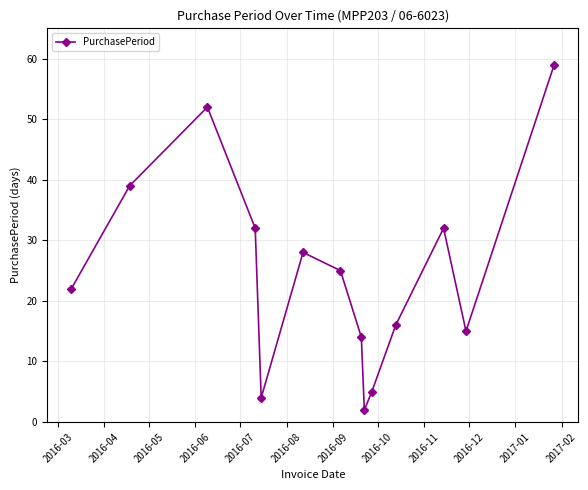

What is the greatest value displayed?

59